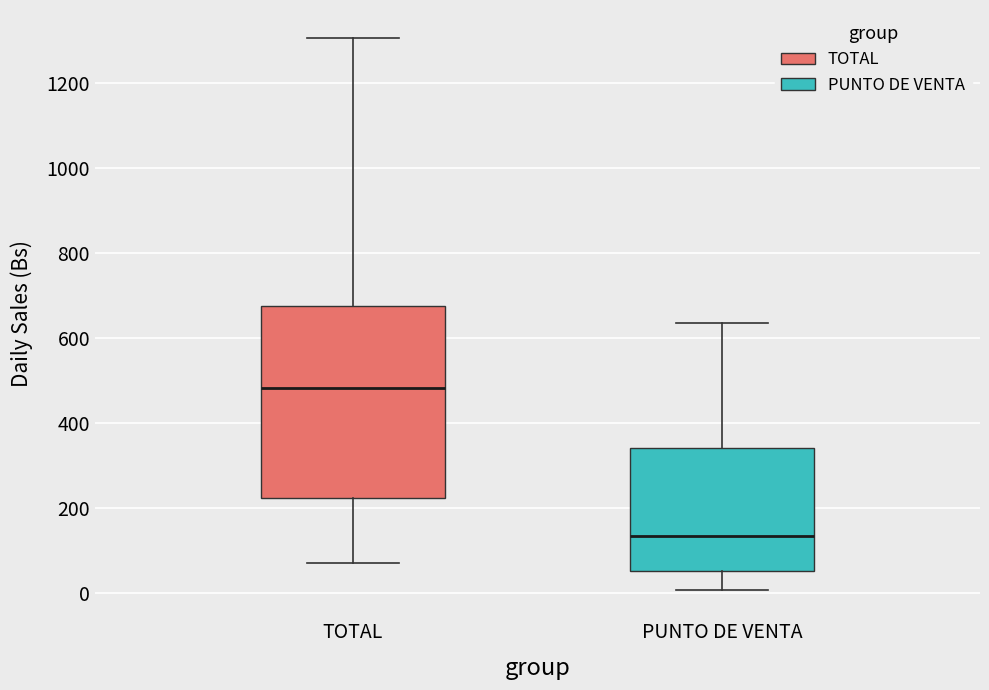

Reading left to right, read every box against the y-axis: the position of its median line, the range the box covers, and the ends of its whiskers. The values are not printed on the chart, so give them approximately, as read against the axis.

TOTAL: median 480, box 220 to 680, whiskers 80 to 1300
PUNTO DE VENTA: median 140, box 60 to 340, whiskers 0 to 640